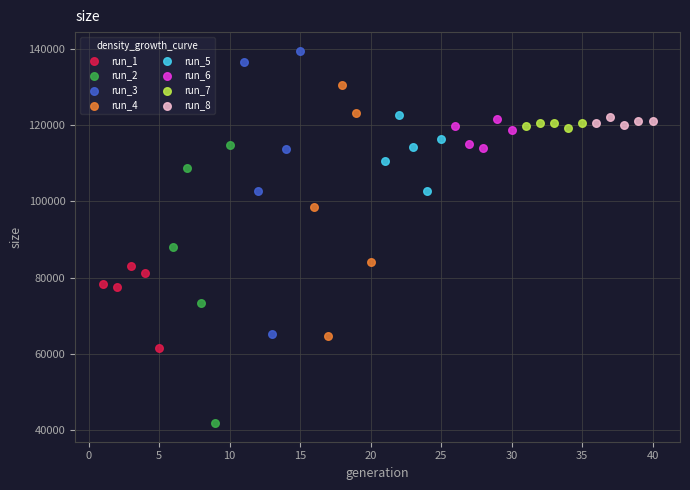

Which series reaches the minimum Y coordinate?

run_2